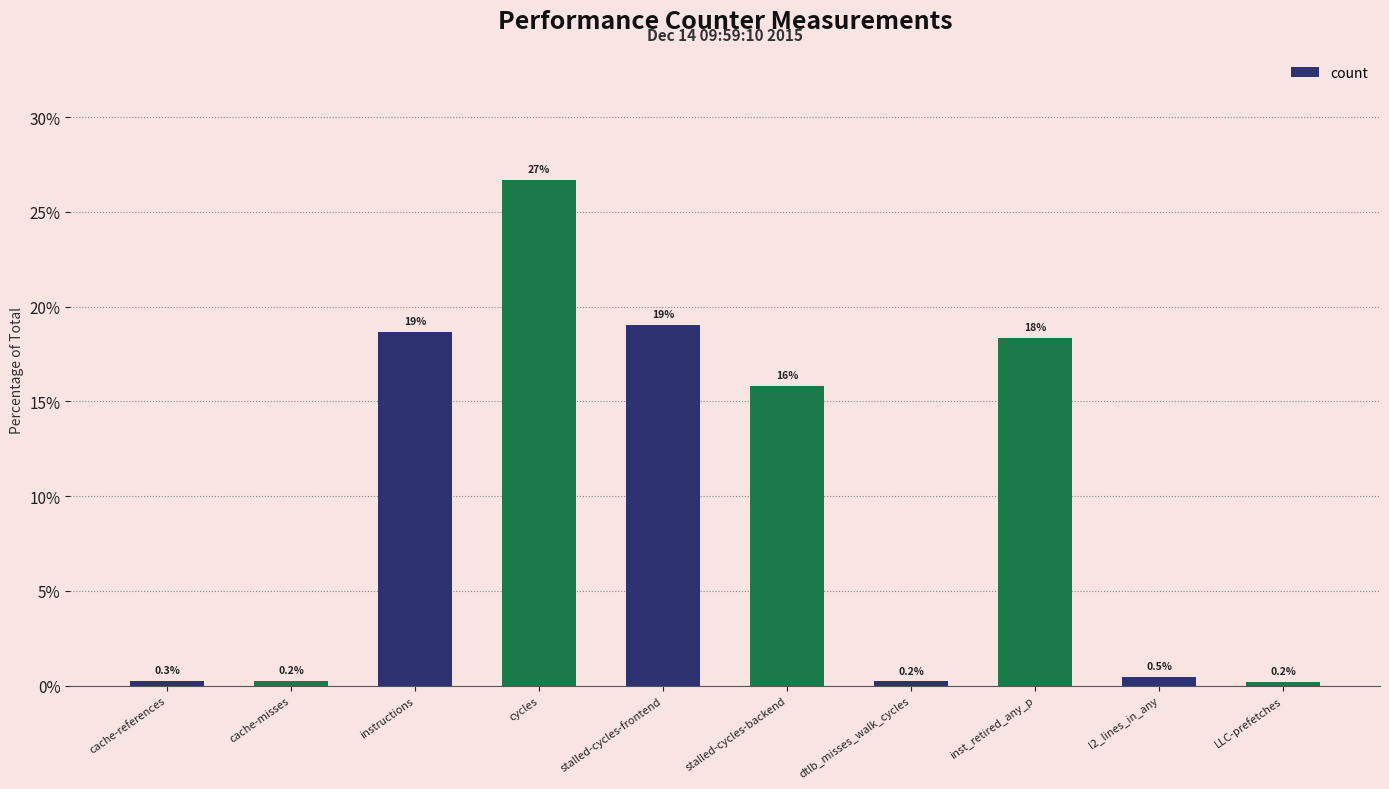

What is the minimum value shown in the chart?

0.2